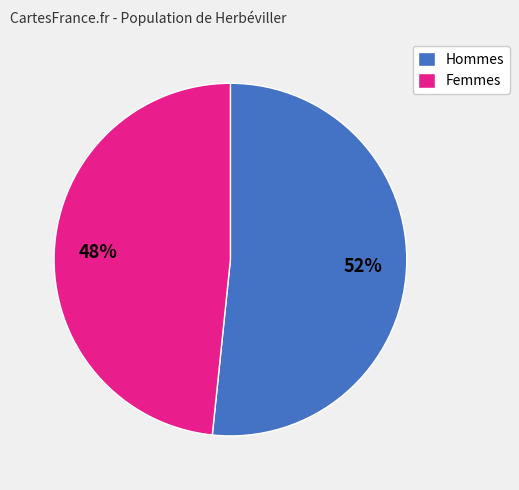

How many slices are in this pie chart?

2